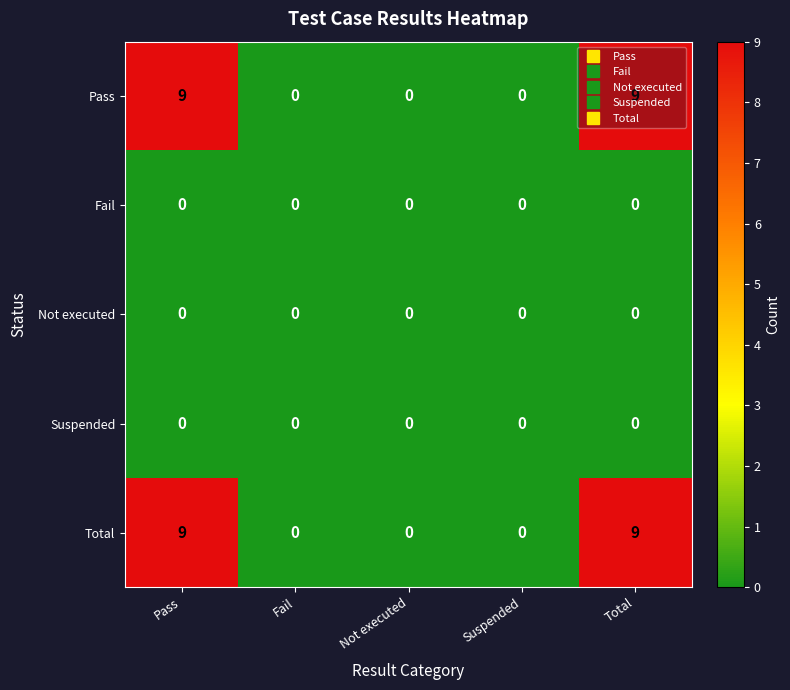

What is the difference between the second highest and minimum values in the Total series?

9